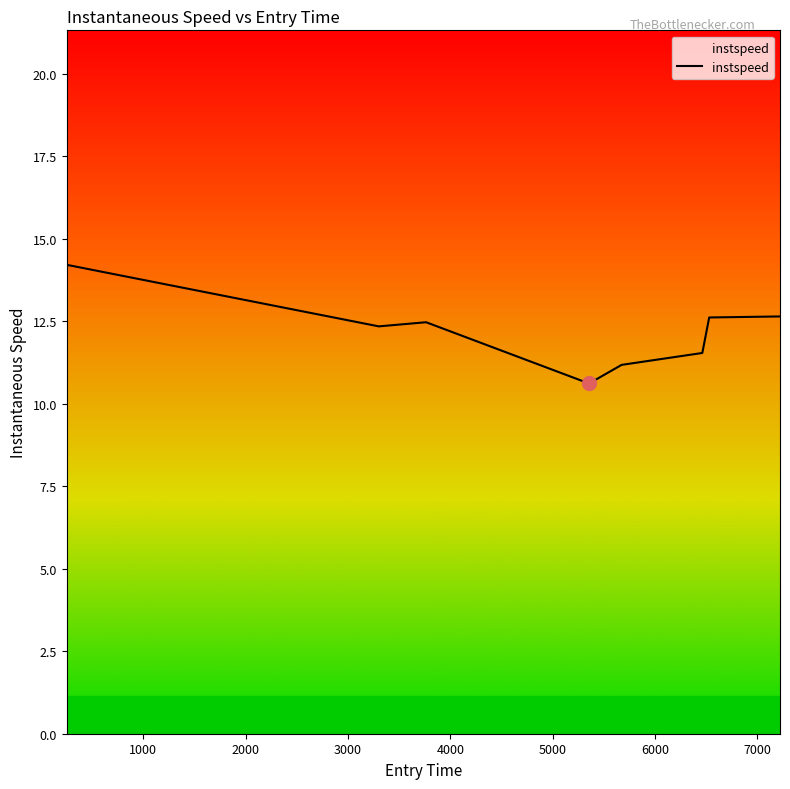

How many lines are shown in the chart?

1